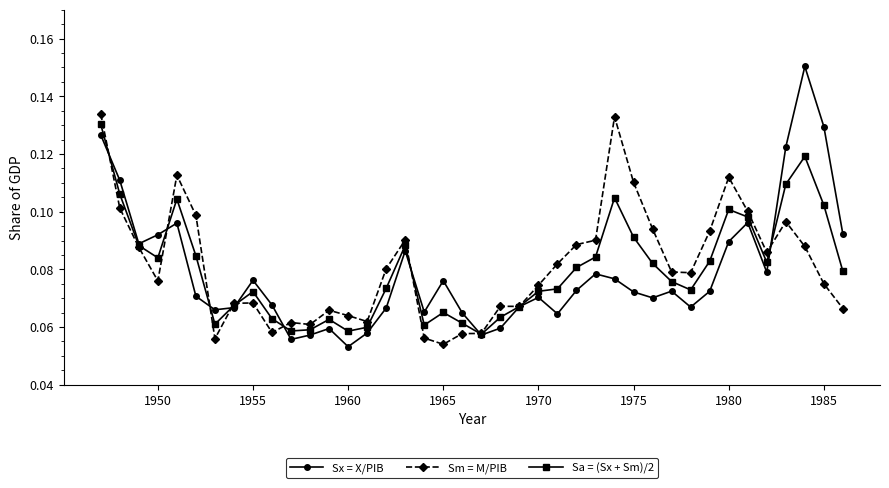

After their last crossing, which series has the higher values: Sa = (Sx + Sm)/2 or Sx = X/PIB?

Sx = X/PIB